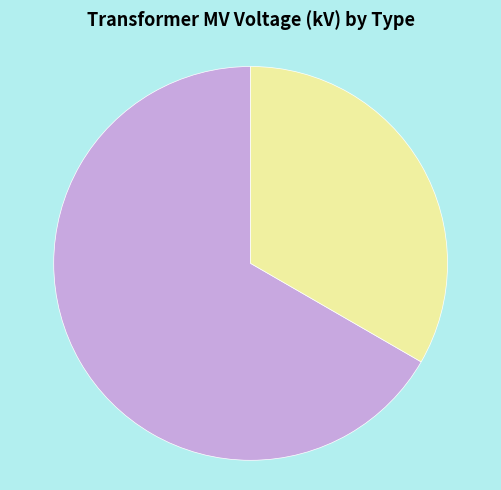

Rank the categories by value from lowest to highest.

63/25/38 MVA 110/10/10 kV, 63/25/38 MVA 110/20/10 kV